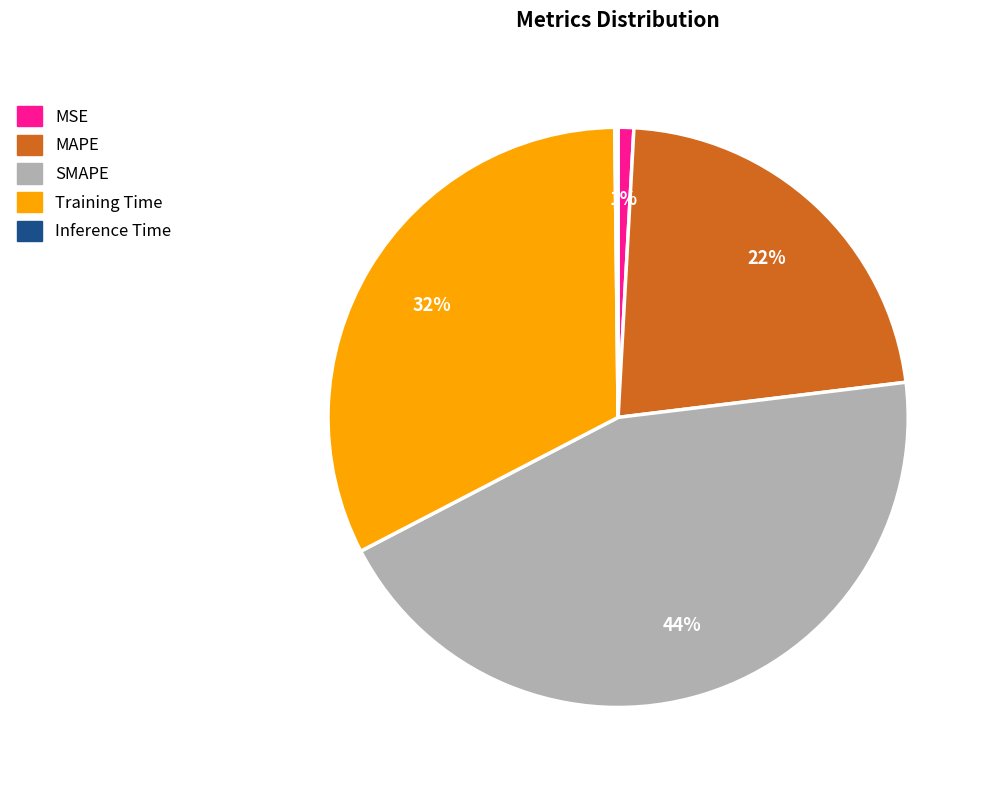

To the nearest percent, what portion does Training Time represent?

32%